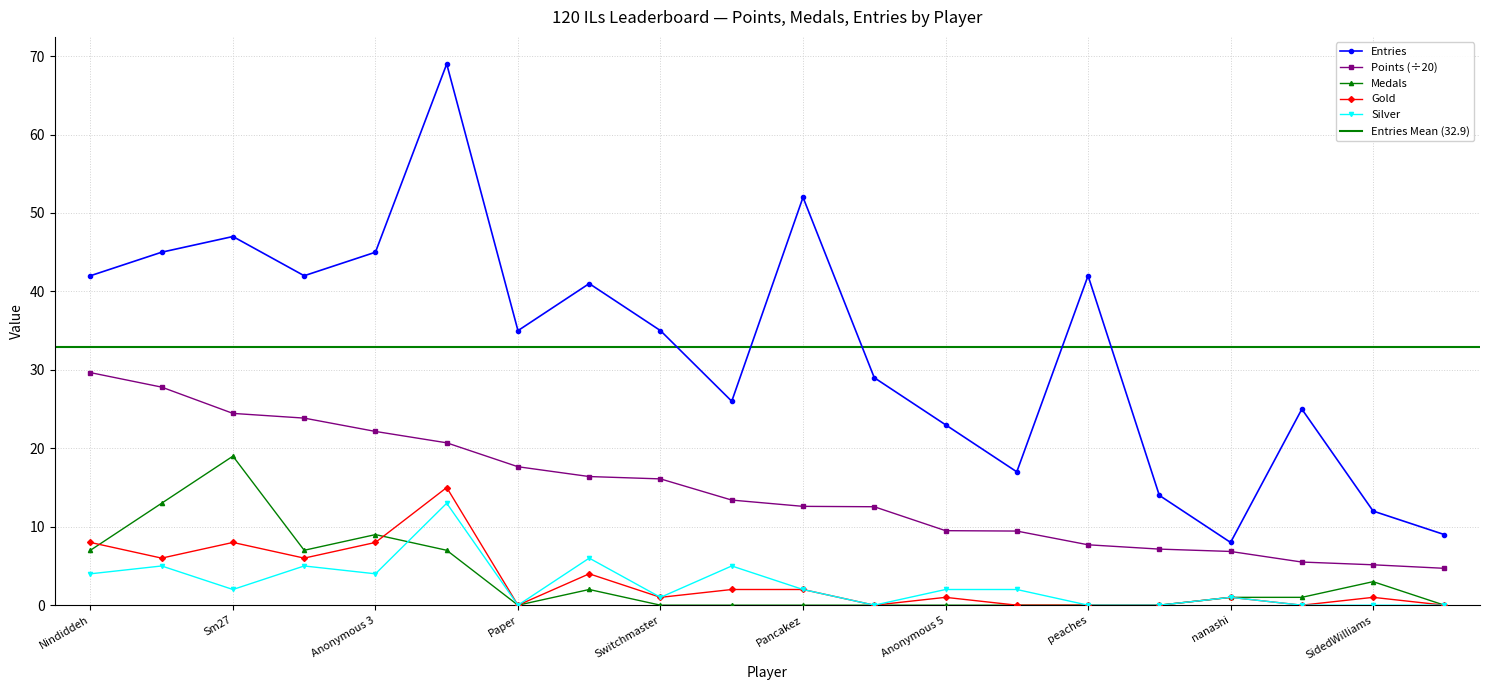

True or false: Entries and Medals intersect in this chart.

False